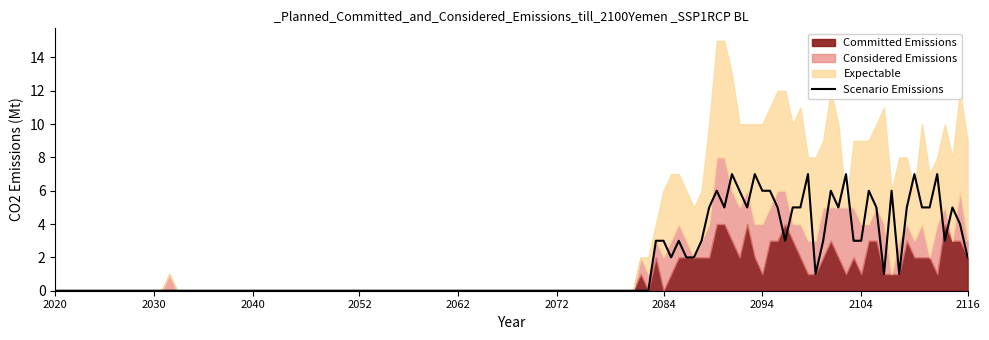

Is the value of Scenario Emissions at 8 greater than the value of Considered Emissions at 16?

Yes